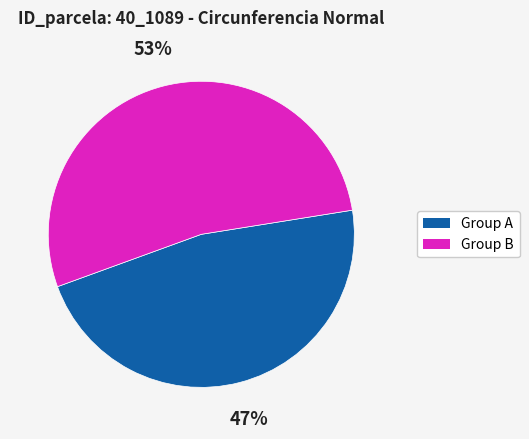

Count the number of slices in the pie.

2